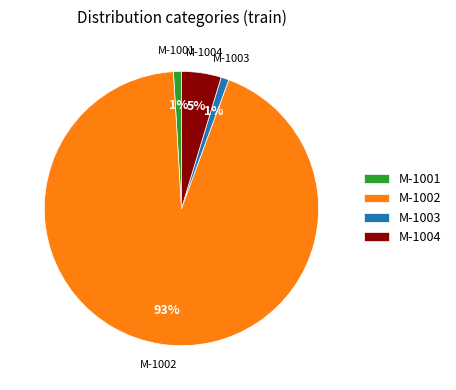

Is there any slice that represents more than half of the pie?

Yes